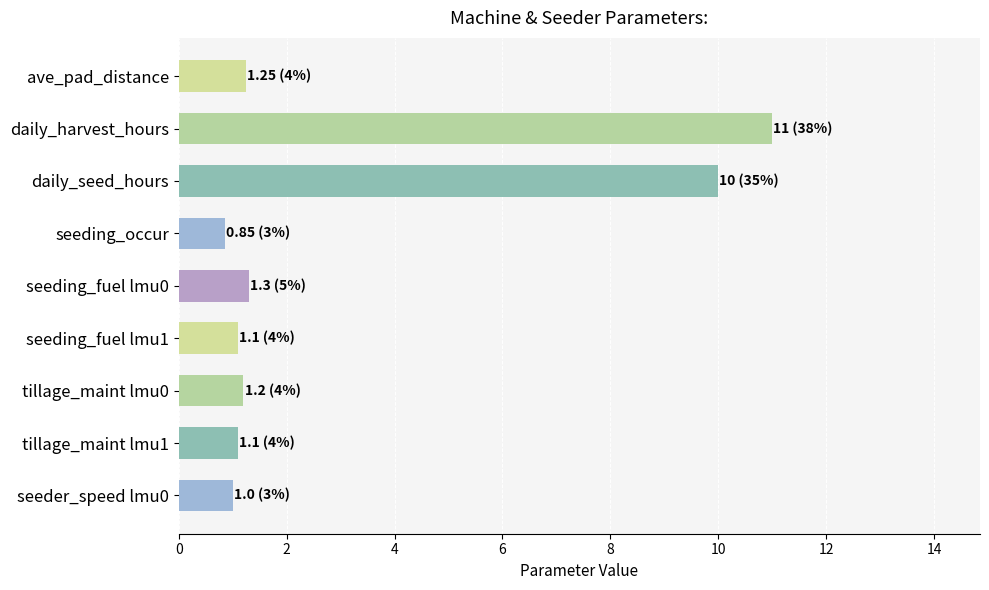

How many bars are there in total?

9